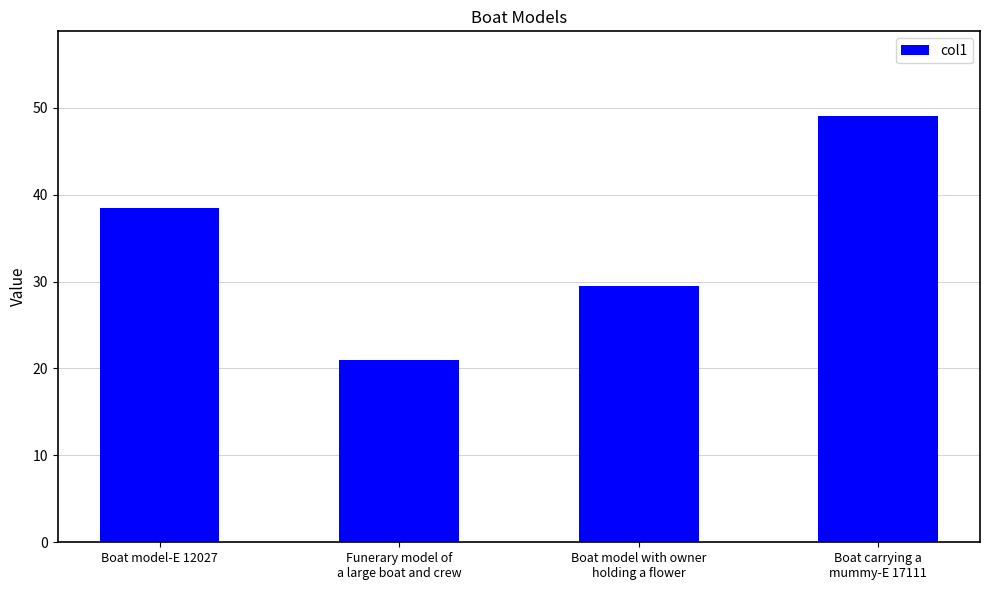

How many values are below 38?

2